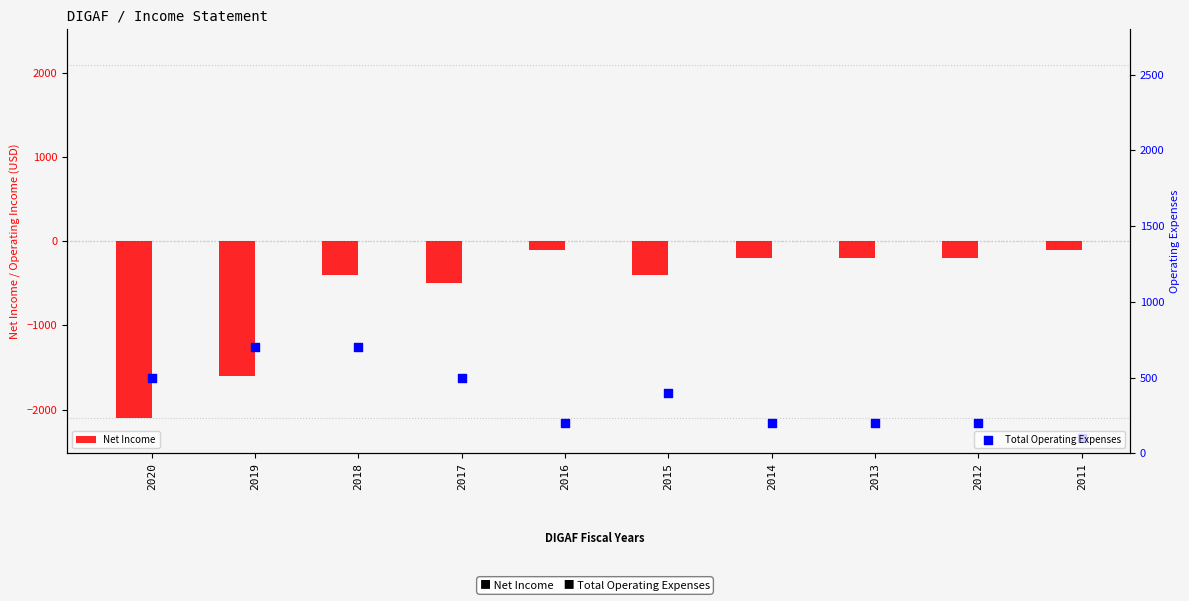

Which series has the largest total across all categories?

Total Operating Expenses